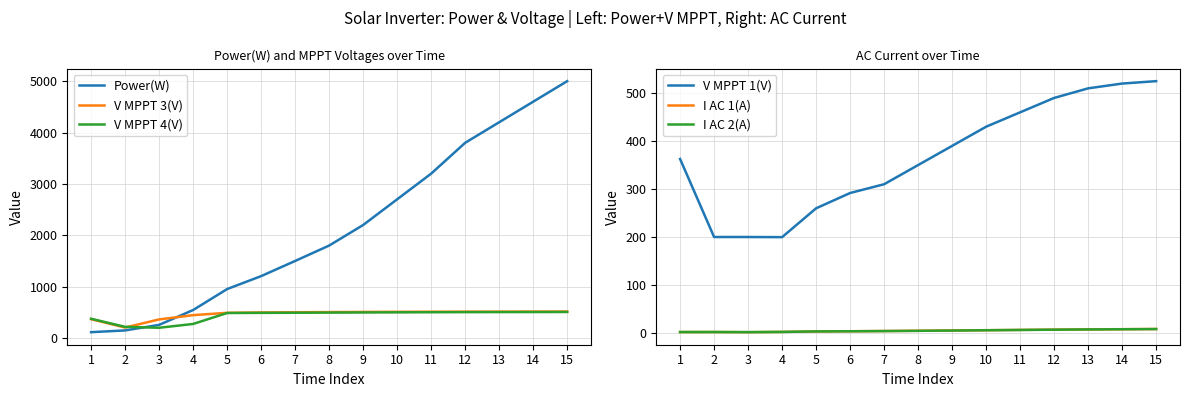

At how many categories does at least one series exceed 4546?

2